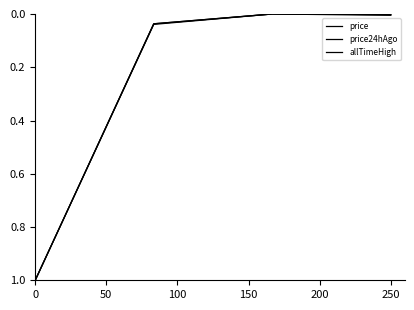

How many lines are shown in the chart?

3